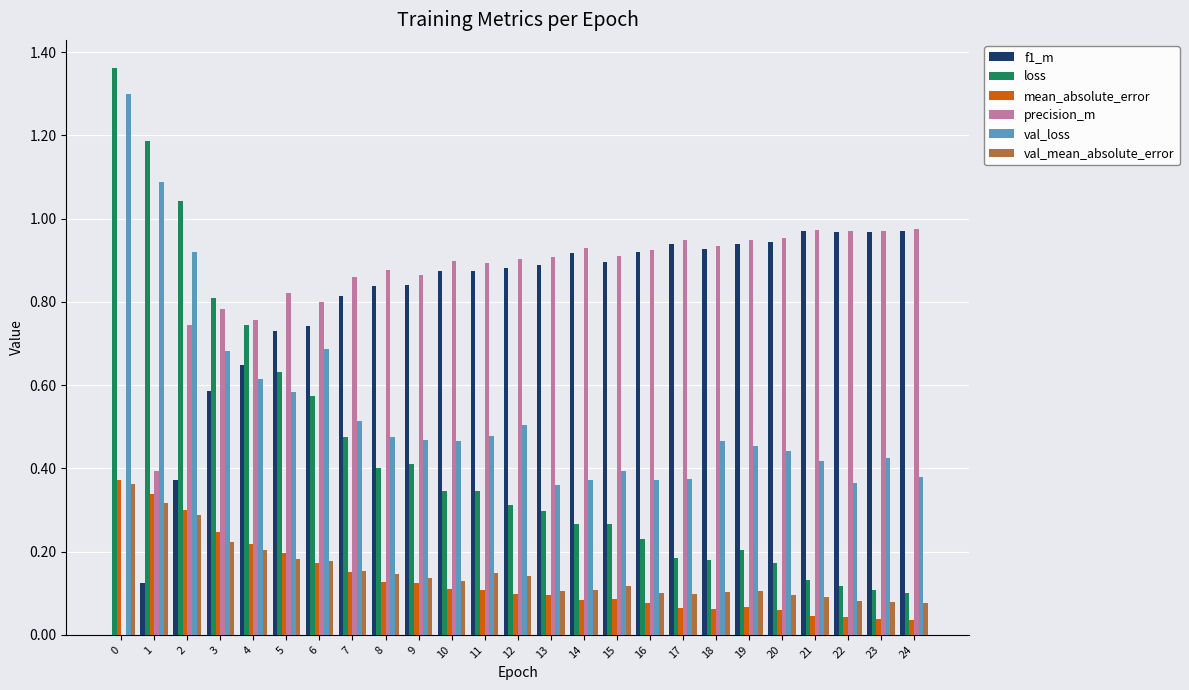

What is the total value across all series at 24?

2.5